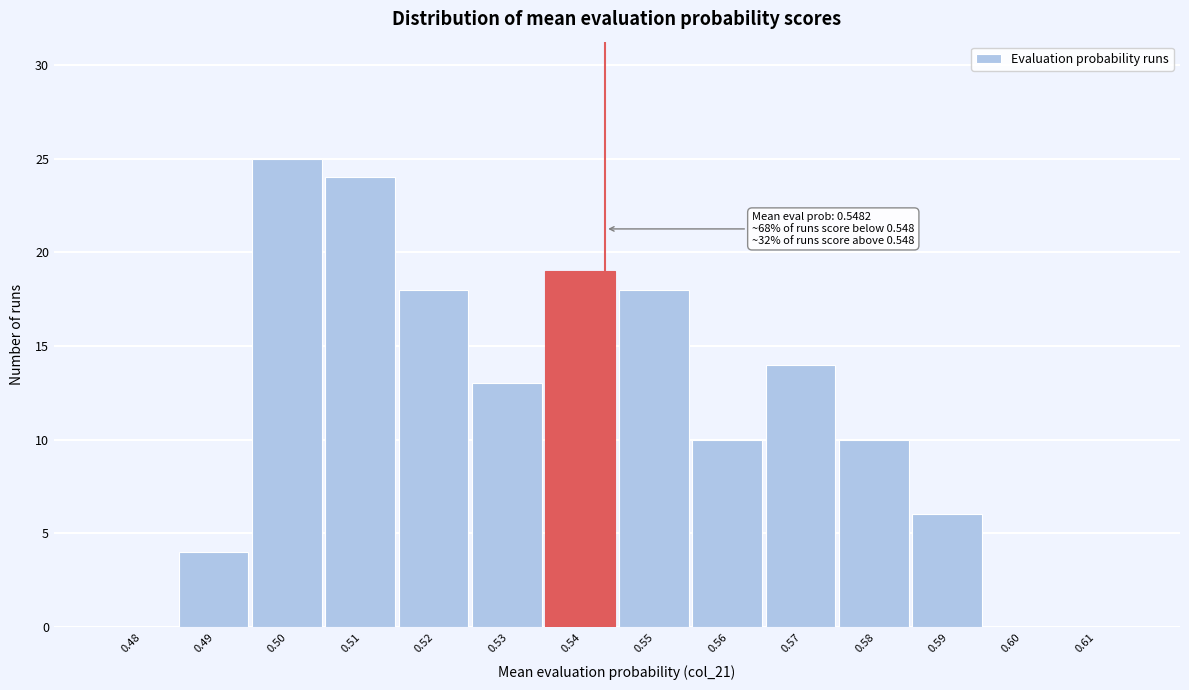

Reading left to right, list all the values displayed in this chart.

0.48=0	0.49=4	0.50=25	0.51=24	0.52=18	0.53=13	0.54=19	0.55=18	0.56=10	0.57=14	0.58=10	0.59=6	0.60=0	0.61=0